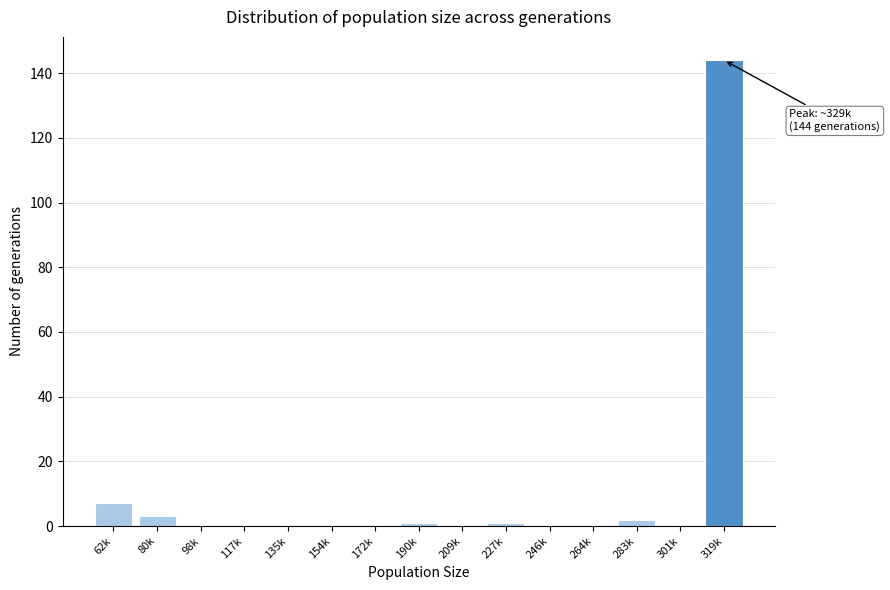

Reading left to right, what are all the values shown in this chart?

62k=7	80k=3	98k=0	117k=0	135k=0	154k=0	172k=0	190k=1	209k=0	227k=1	246k=0	264k=0	283k=2	301k=0	319k=144